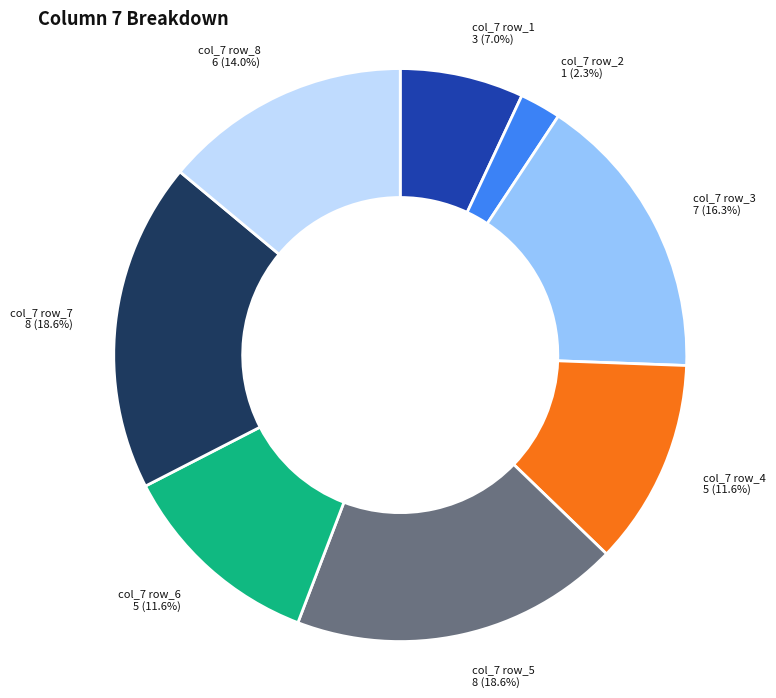

Which category has the smallest portion of the pie?

col_7 row_2